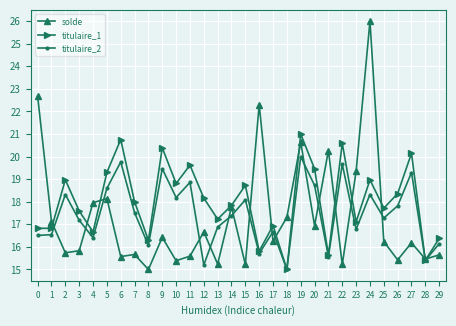

The solde series shows 23.3 at 14. True or false?

False